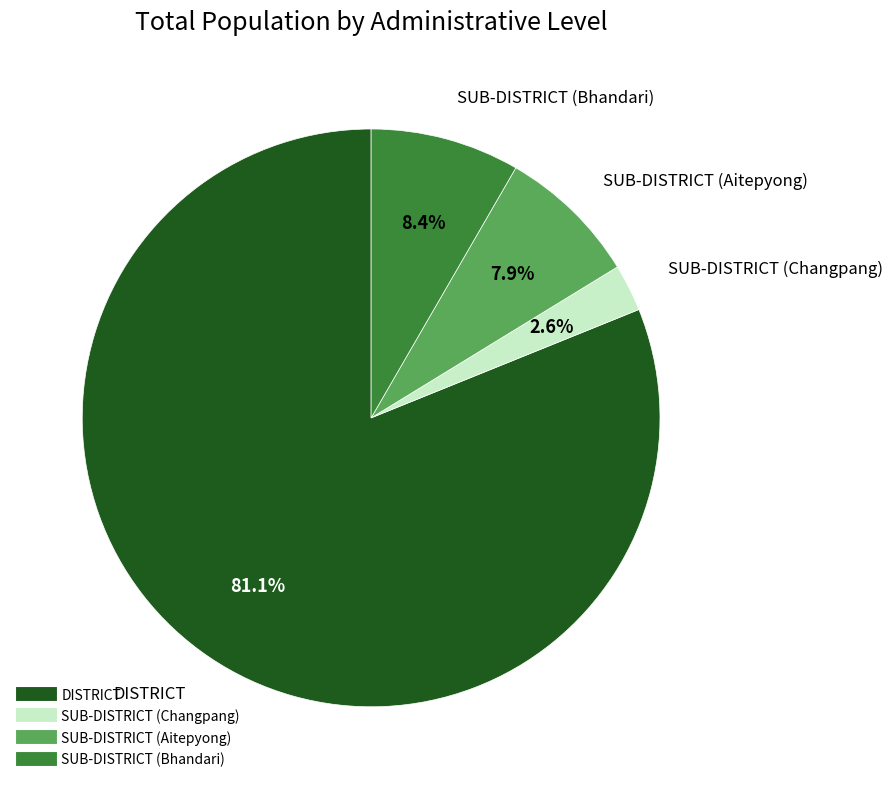

Is there any slice that represents more than half of the pie?

Yes